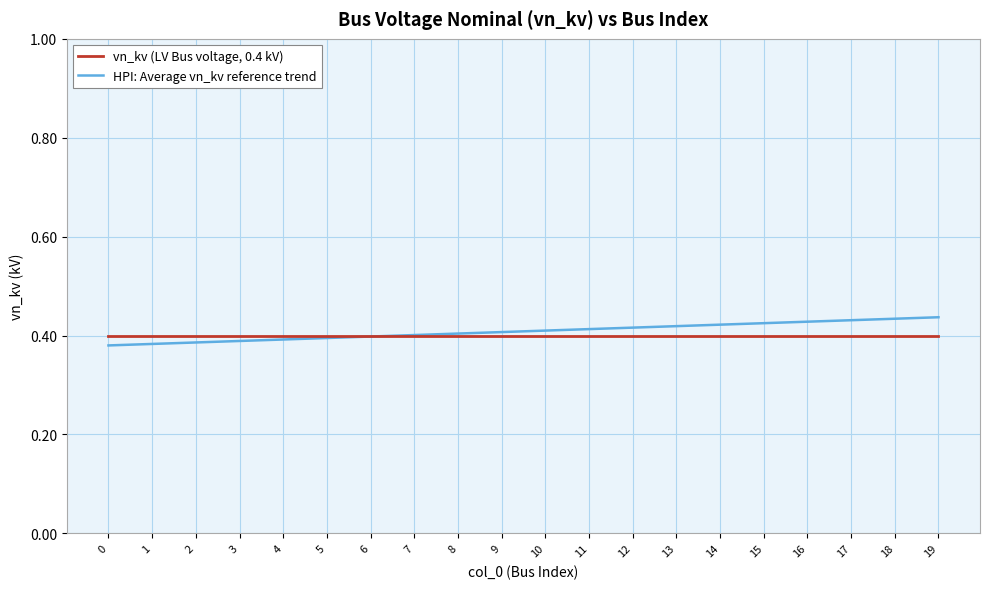

Is the value of vn_kv (LV Bus voltage, 0.4 kV) at 10 greater than the value of HPI: Average vn_kv reference trend at 19?

No